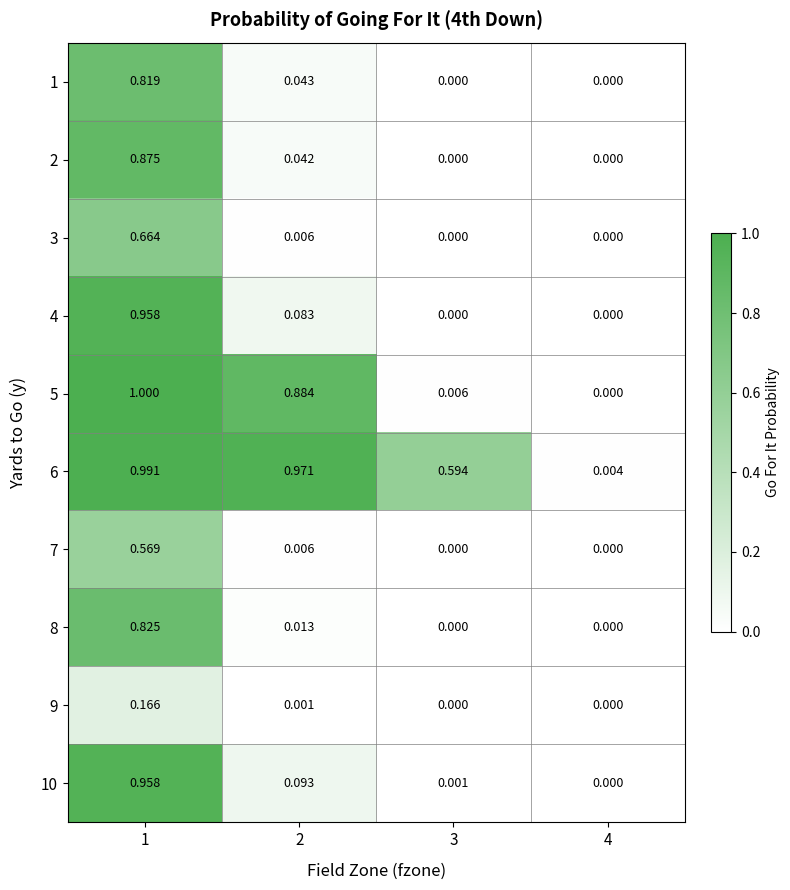

Is the value of 4 at 1 greater than the value of 5 at 2?

Yes